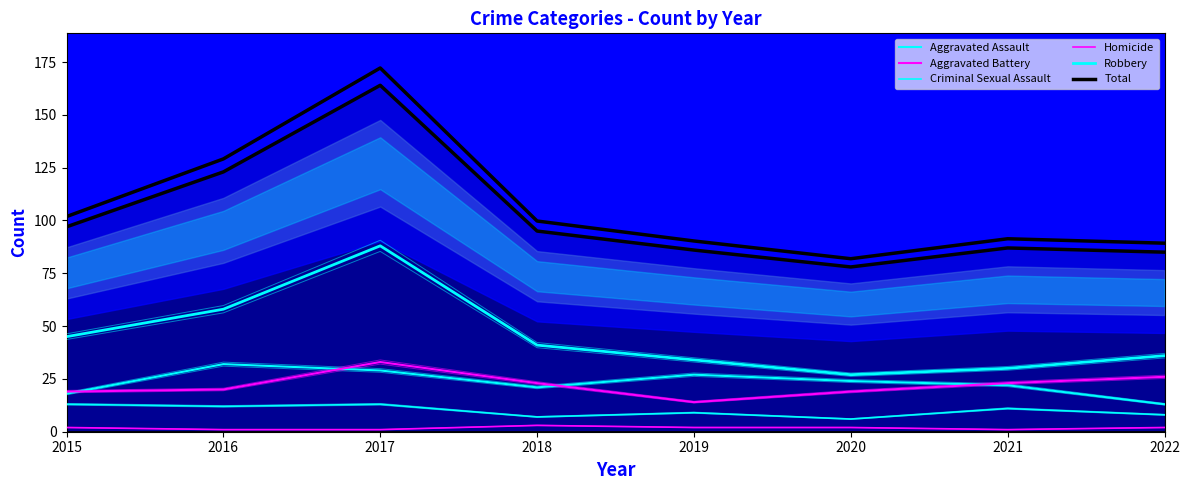

Does the chart have visible grid lines?

No